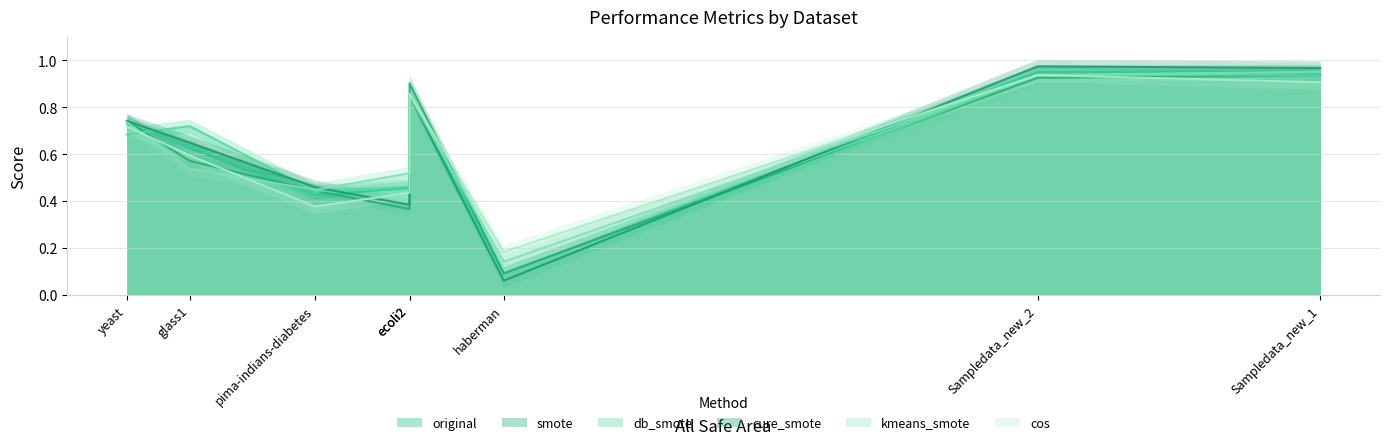

At how many categories does at least one series exceed 0?

8